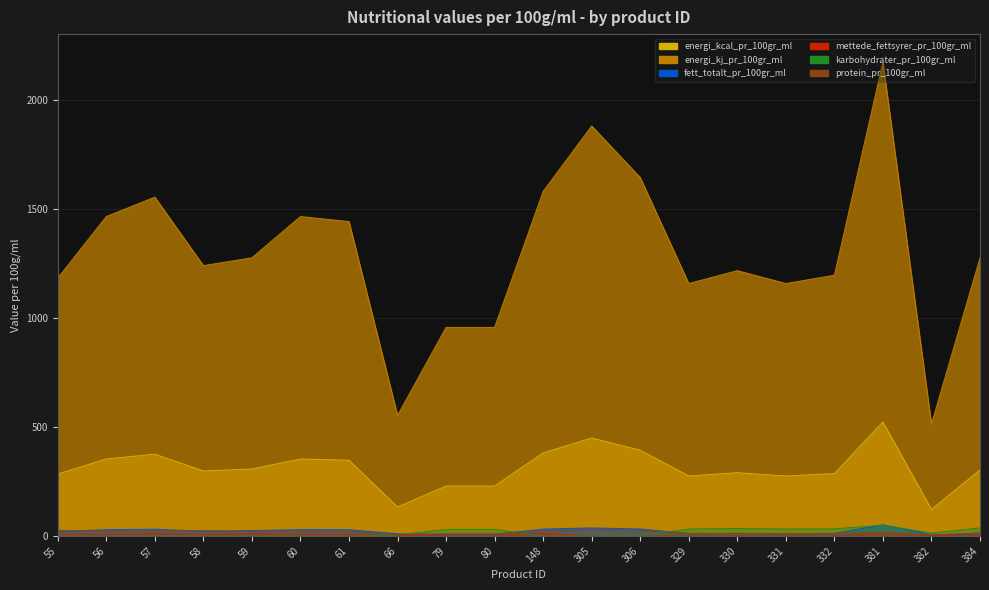

How many lines are shown in the chart?

6